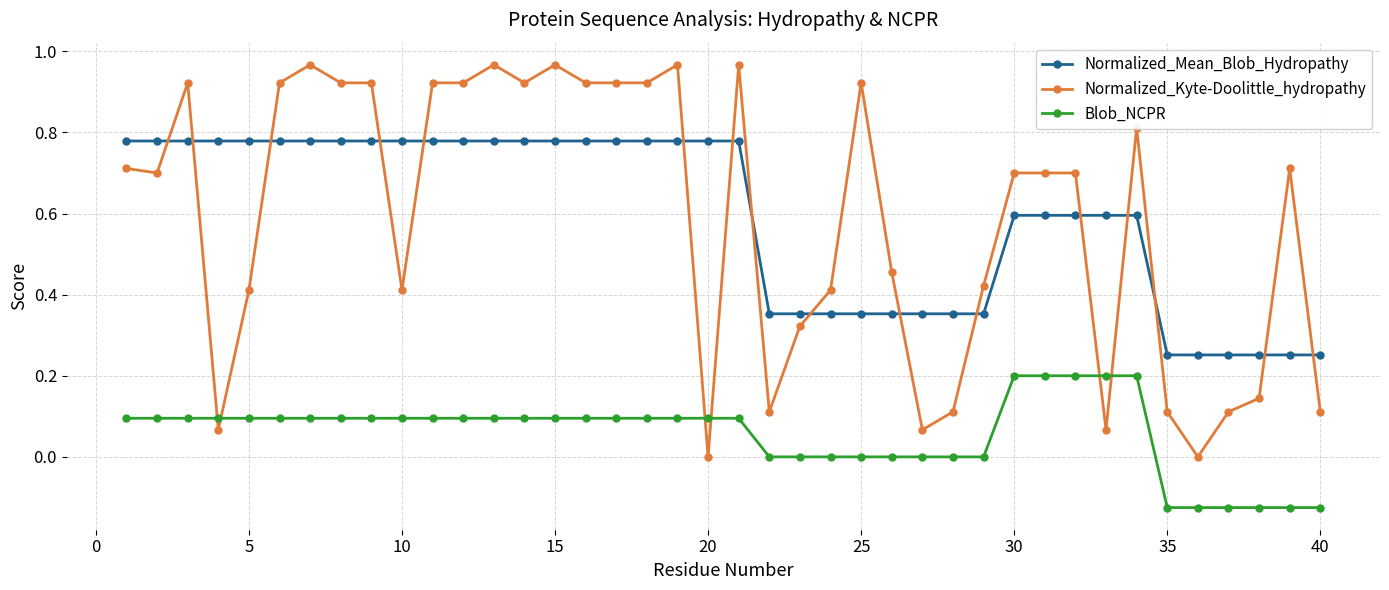

True or false: Normalized_Mean_Blob_Hydropathy and Normalized_Kyte-Doolittle_hydropathy cross at least once.

True